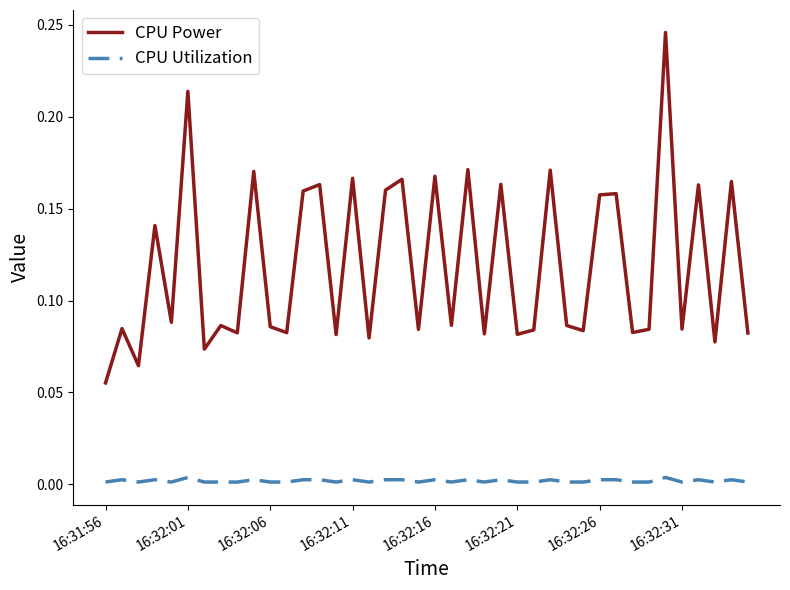

What are all the series names shown in the legend?

CPU Power, CPU Utilization